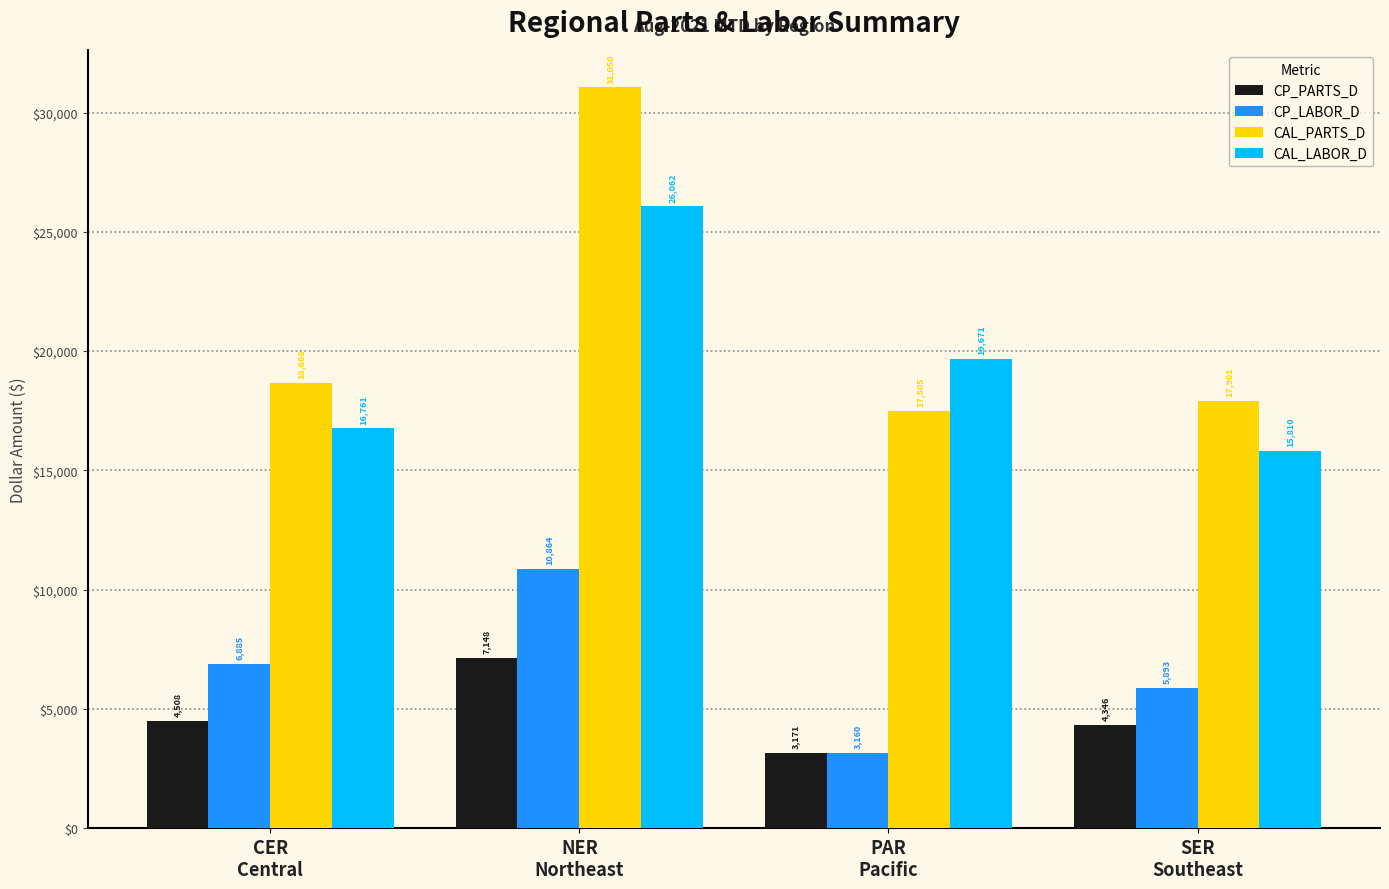

Where is CP_PARTS_D nearest to the value 5159?

CER
Central